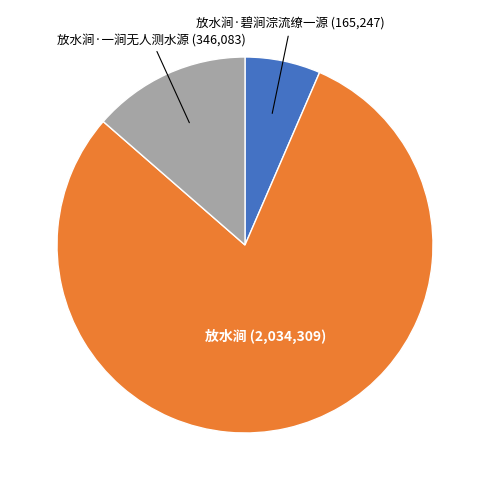

Approximately how many times larger is the value at 放水涧 compared to 放水涧·碧涧淙流缭一源?

12.3